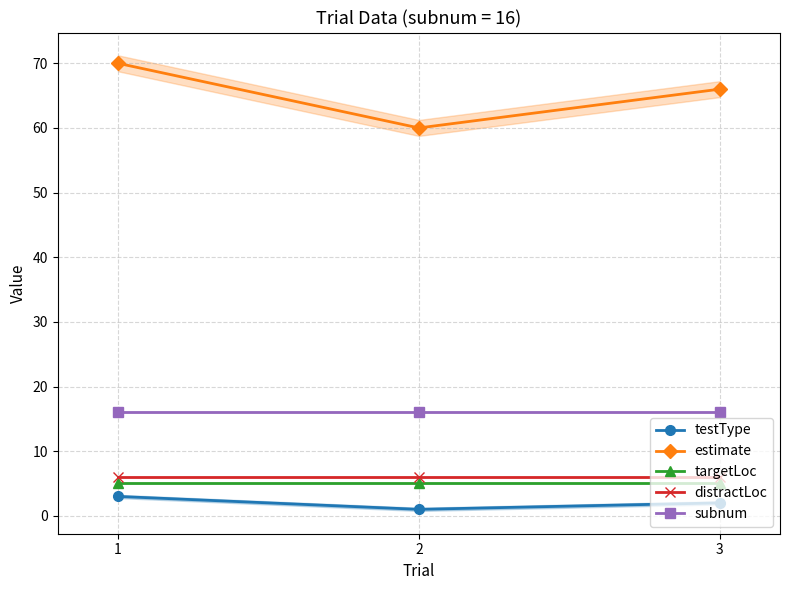

Reading left to right, transcribe all the data shown in this chart.

testType: 1=3	2=1	3=2
estimate: 1=70	2=60	3=66
targetLoc: 1=5	2=5	3=5
distractLoc: 1=6	2=6	3=6
subnum: 1=16	2=16	3=16